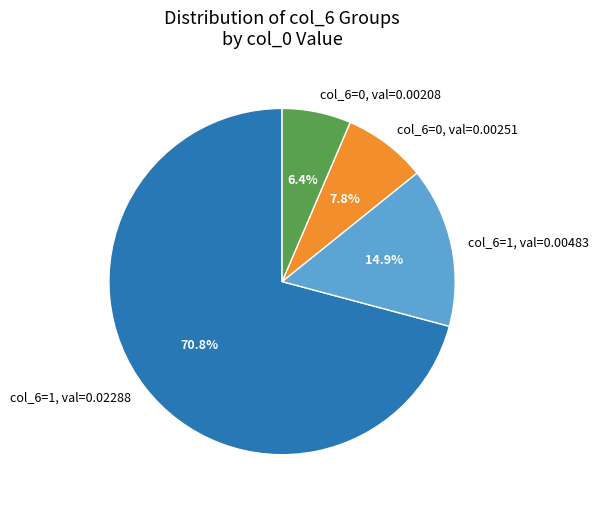

What is the majority slice?

col_6=1, val=0.02288